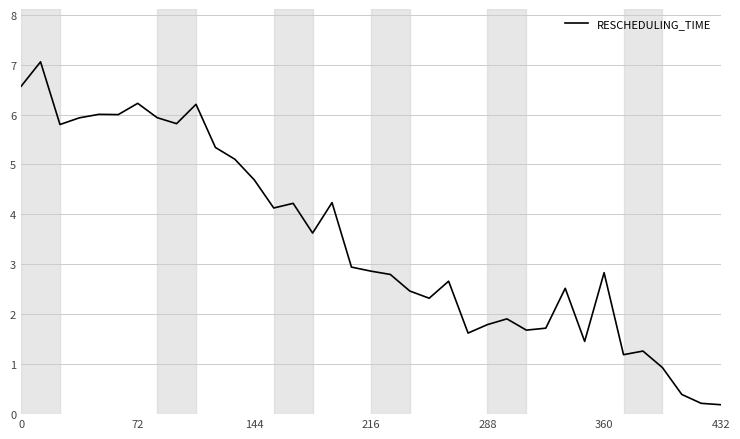

What is the maximum value shown in the chart?

7.1